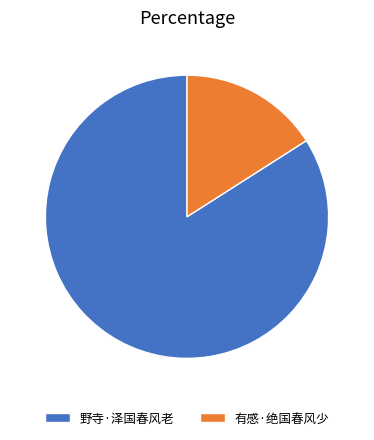

Between 野寺·泽国春风老 and 有感·绝国春风少, which is larger?

野寺·泽国春风老